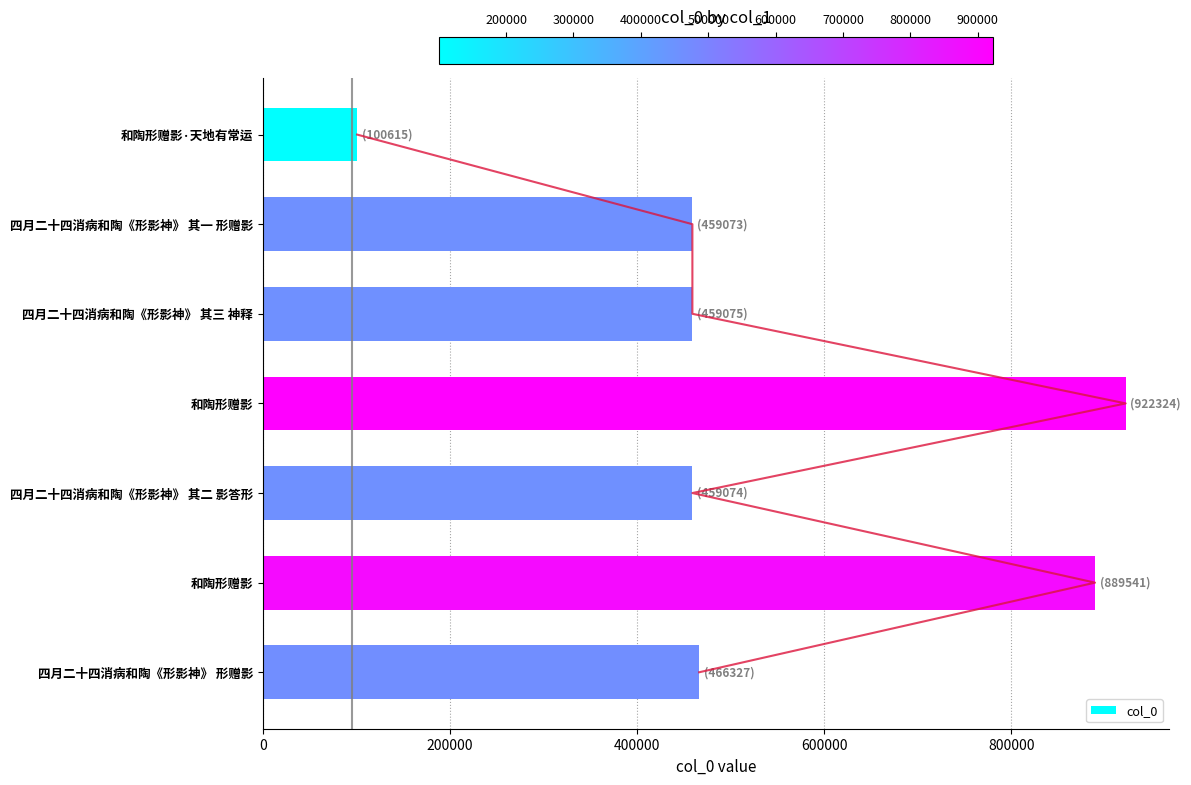

What position from the left is 6?

7